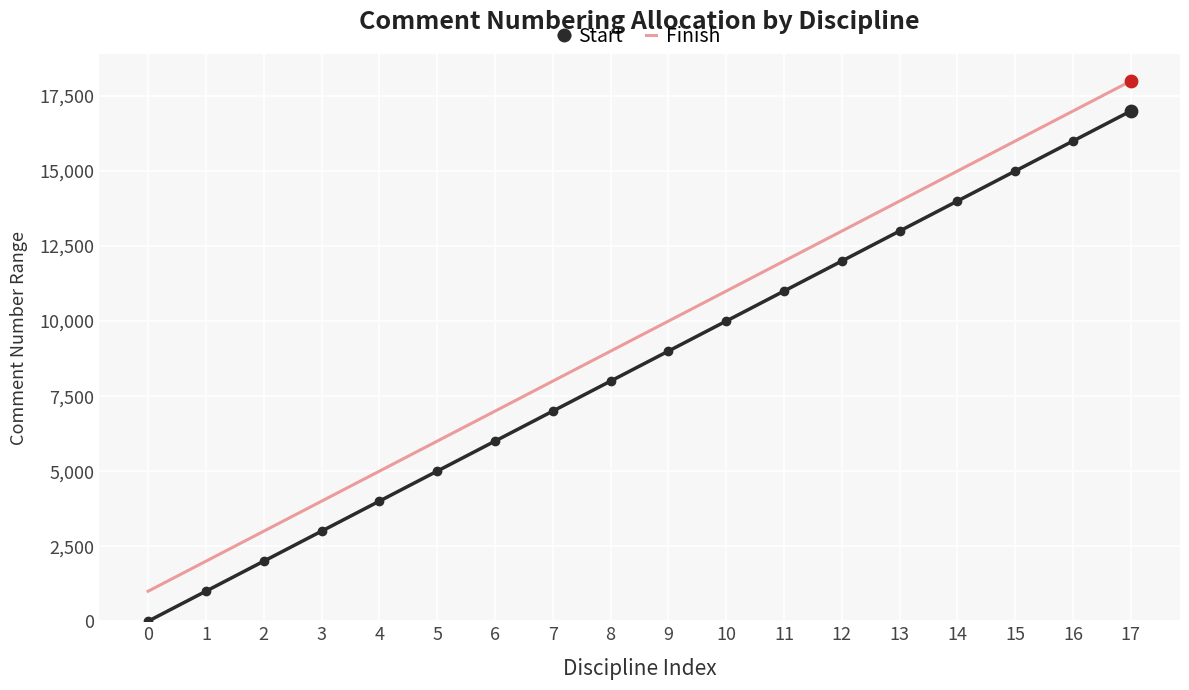

At which category is the sum across all series the highest?

17